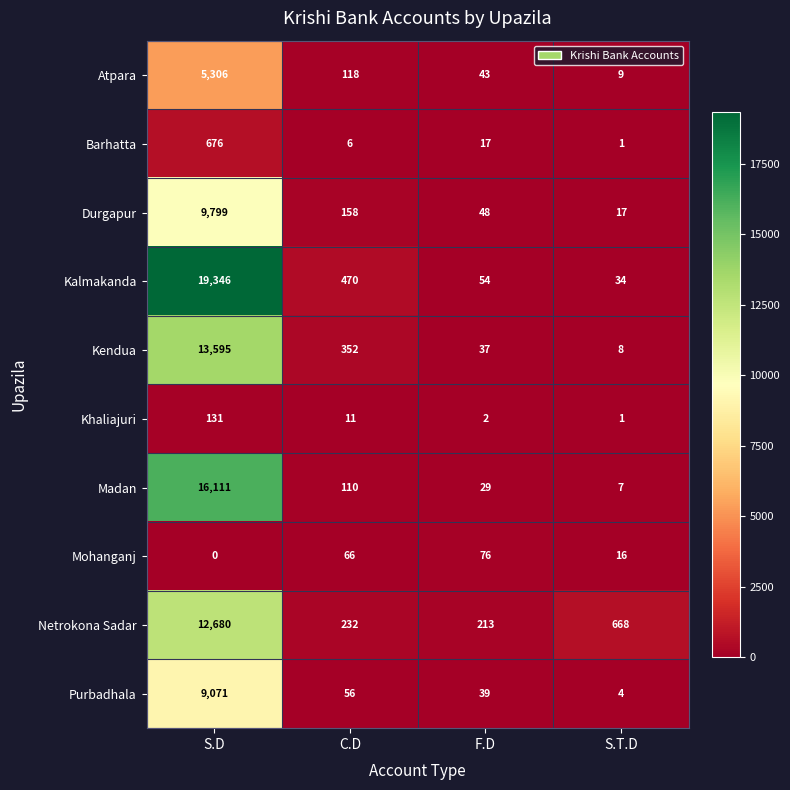

Between C.D and F.D, which series saw the biggest shift?

Kalmakanda